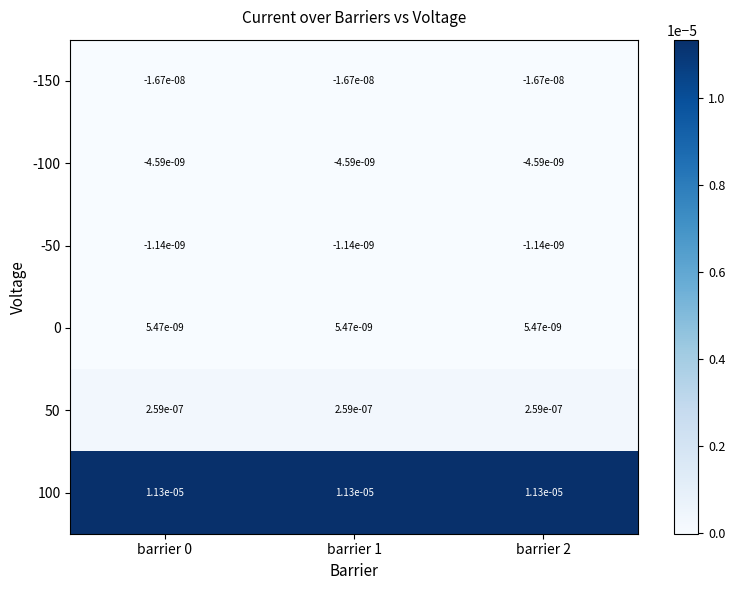

Is the value of 50 at barrier 2 greater than the value of -100 at barrier 1?

Yes